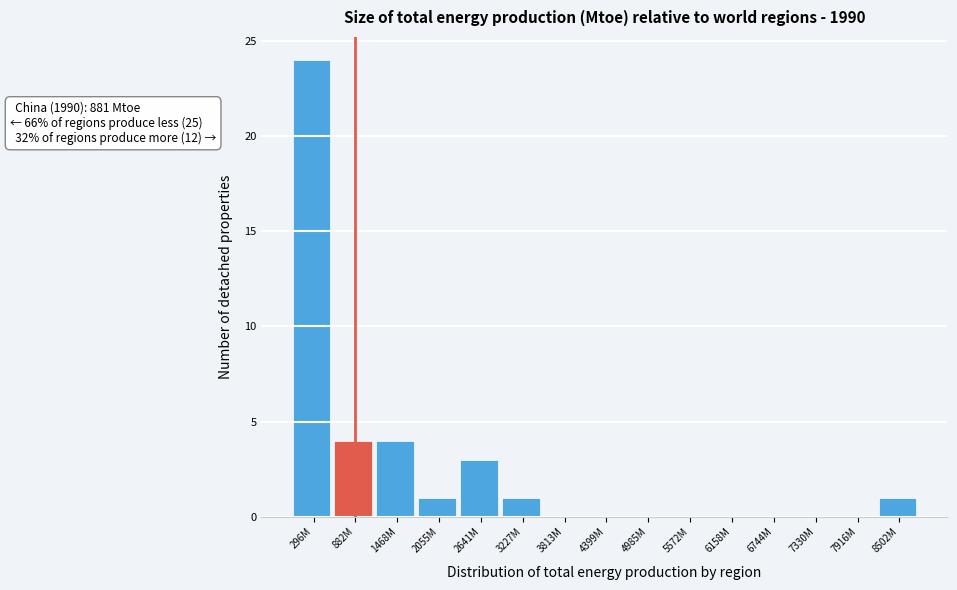

Reading right to left, what are all the values shown in this chart?

8502M=1	7916M=0	7330M=0	6744M=0	6158M=0	5572M=0	4985M=0	4399M=0	3813M=0	3227M=1	2641M=3	2055M=1	1468M=4	882M=4	296M=24